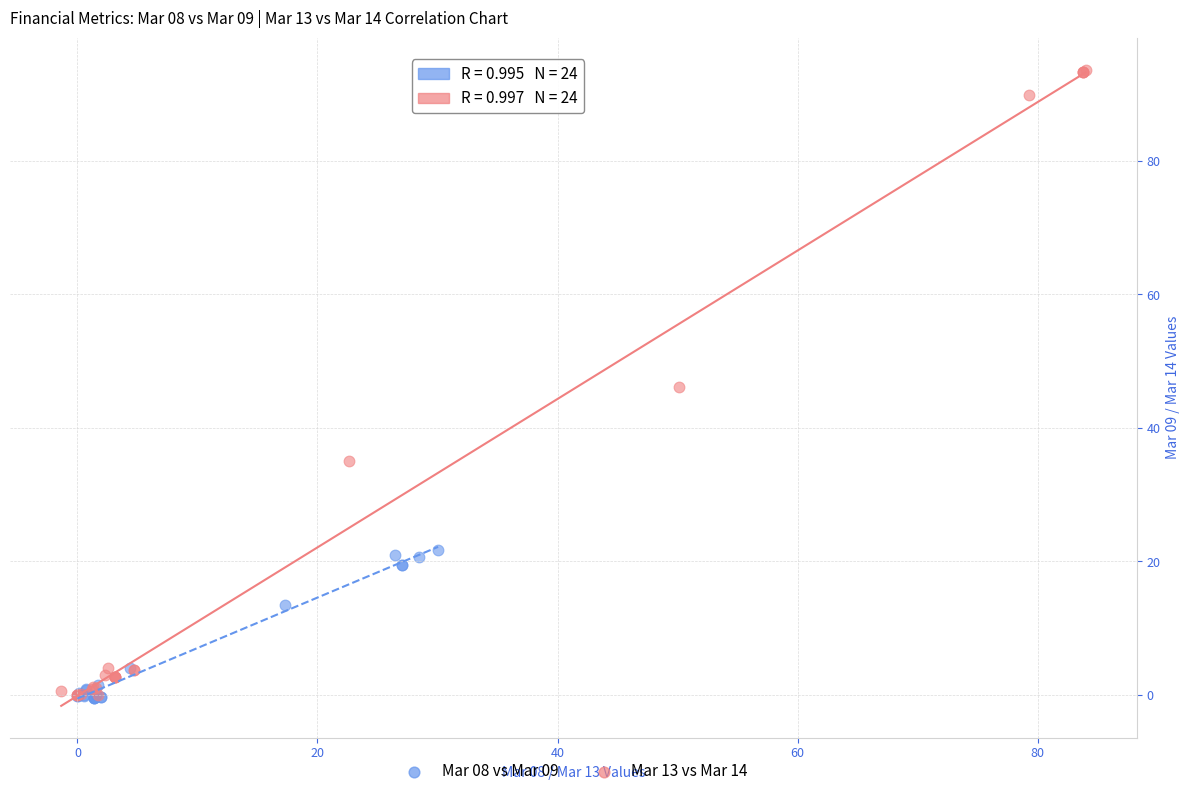

Which series reaches the maximum Y coordinate?

Mar 13 vs Mar 14